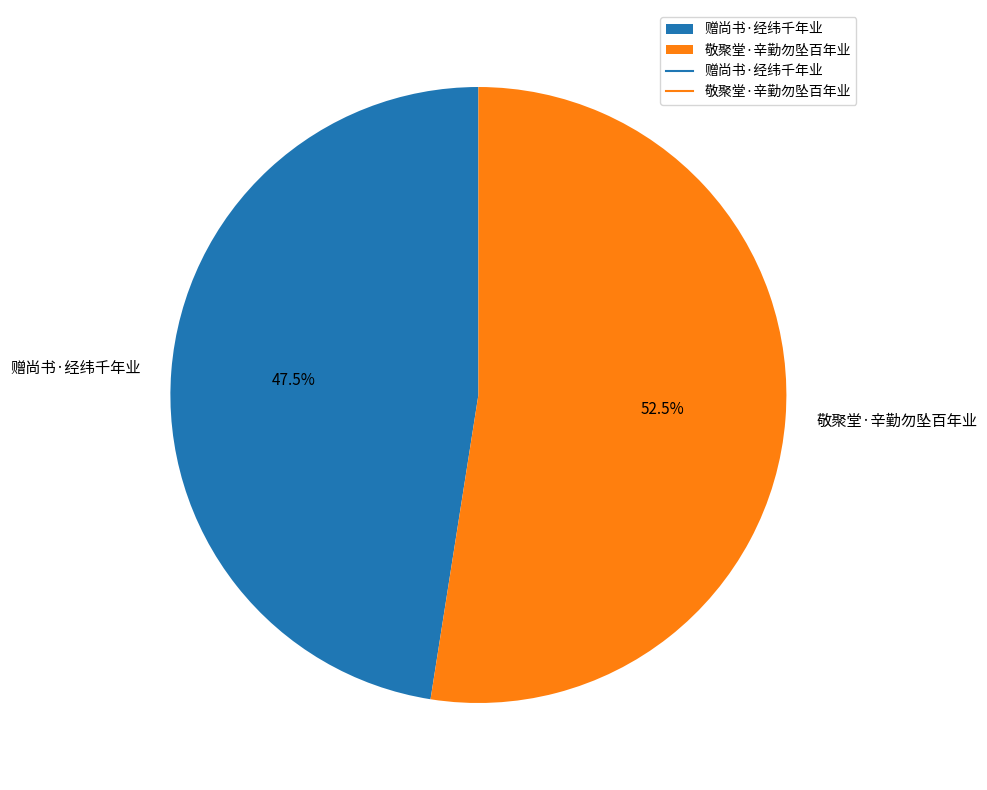

What is the ratio of the value at 赠尚书·经纬千年业 to the value at 敬聚堂·辛勤勿坠百年业?

0.9